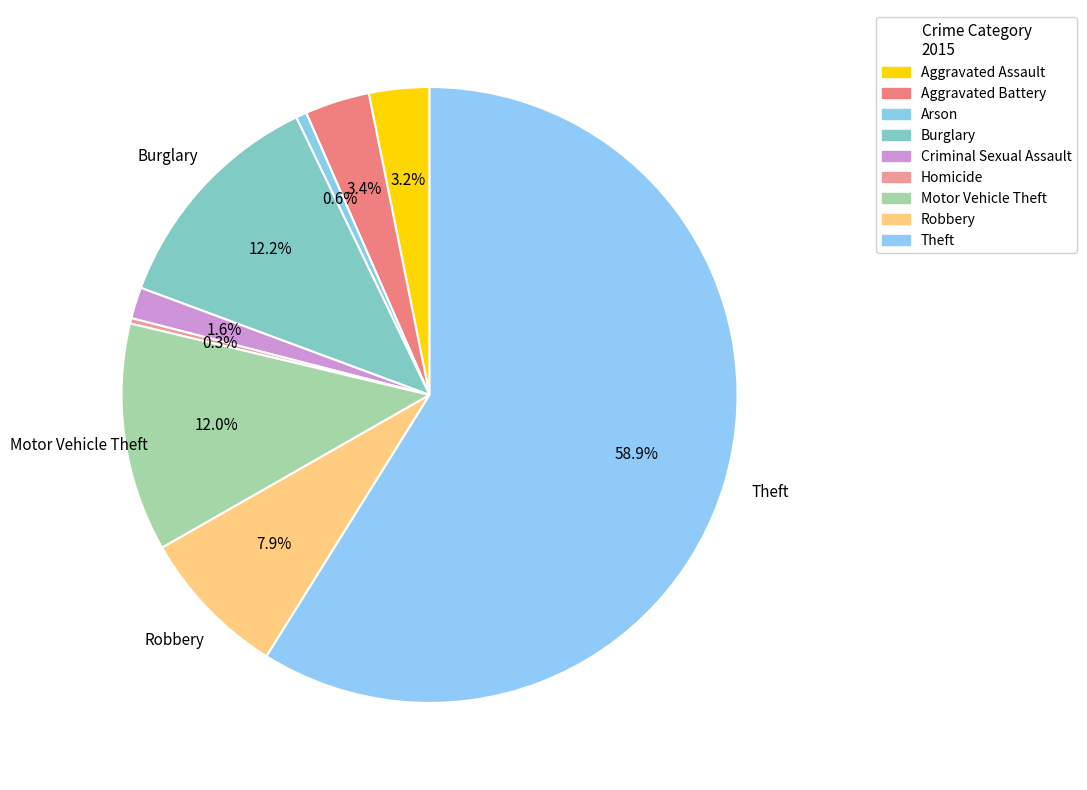

To the nearest percent, what is the average slice percentage?

11%